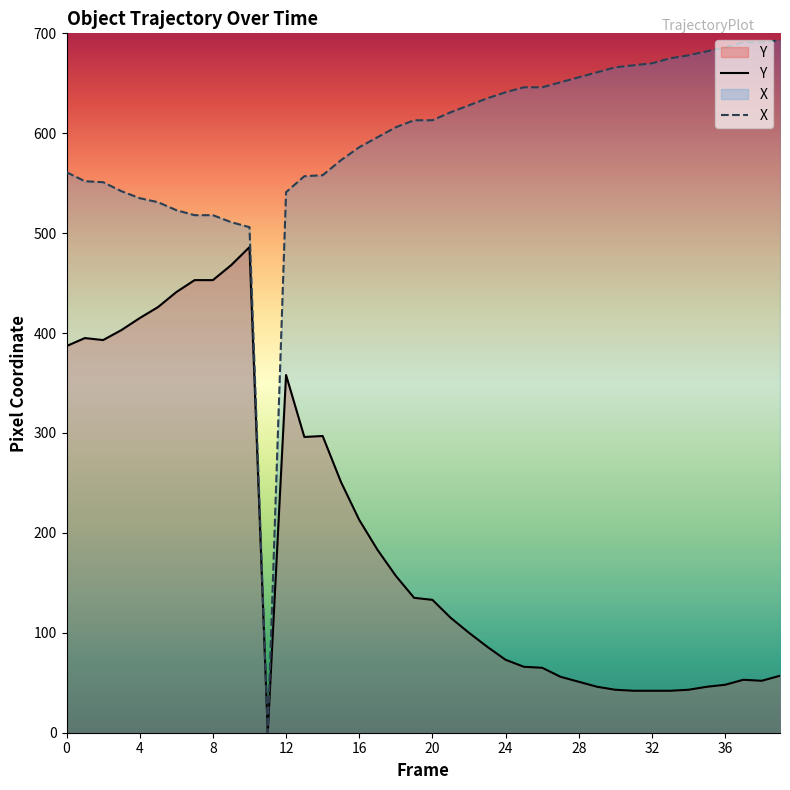

What is the average value of the X series?

592